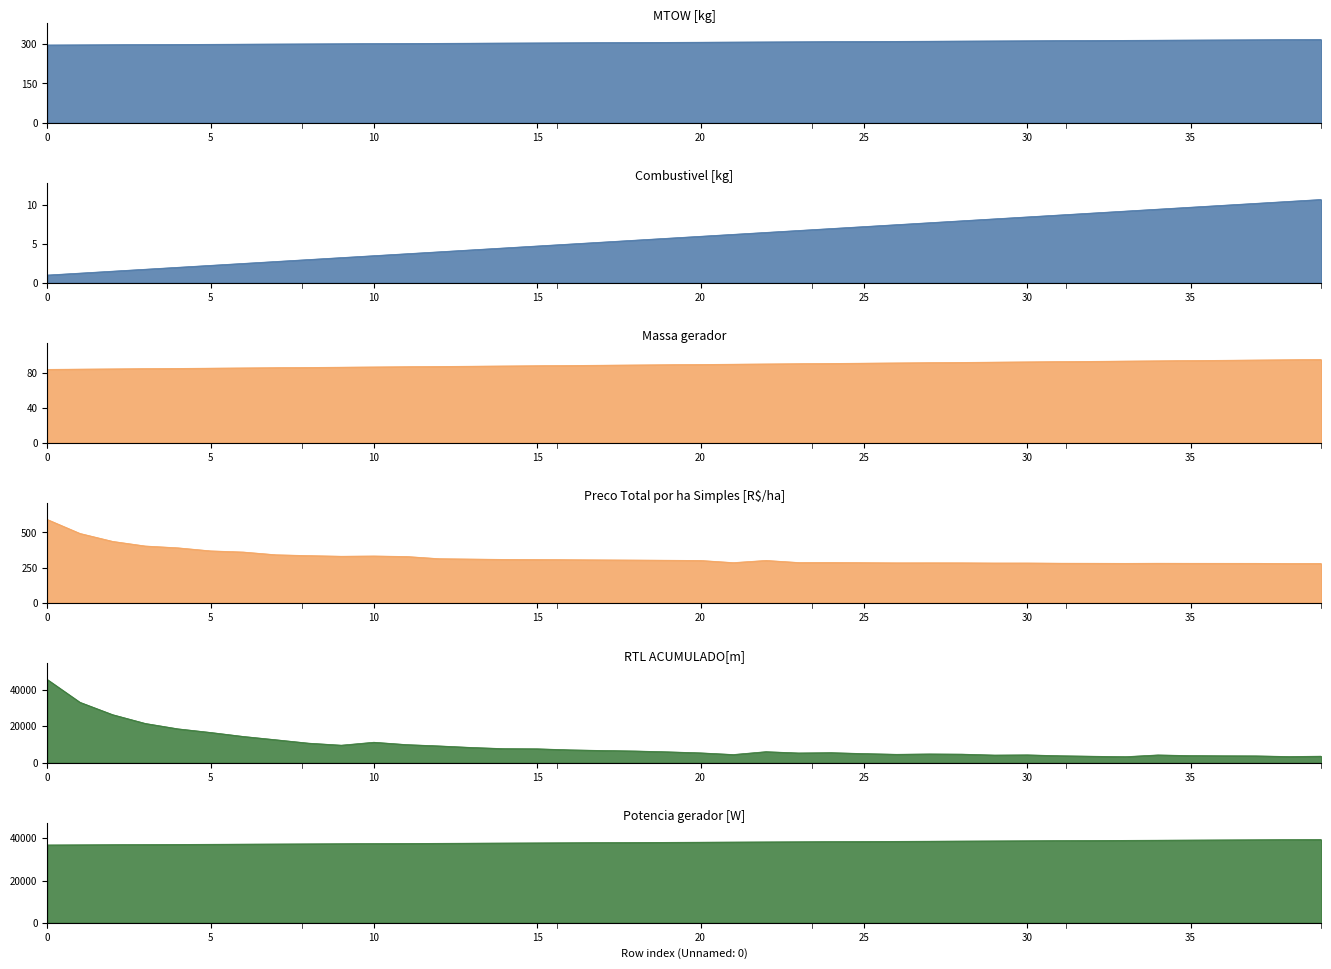

Rank the series at 27 from highest to lowest value.

Potencia gerador [W], RTL ACUMULADO[m], MTOW [kg], Preco Total por ha Simples [R$/ha], Massa gerador, Combustivel [kg]